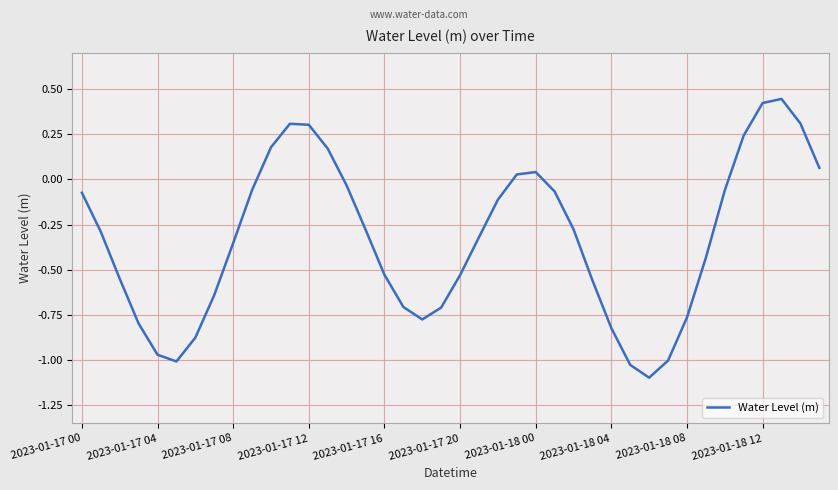

What is the difference between the maximum and minimum values?

1.5